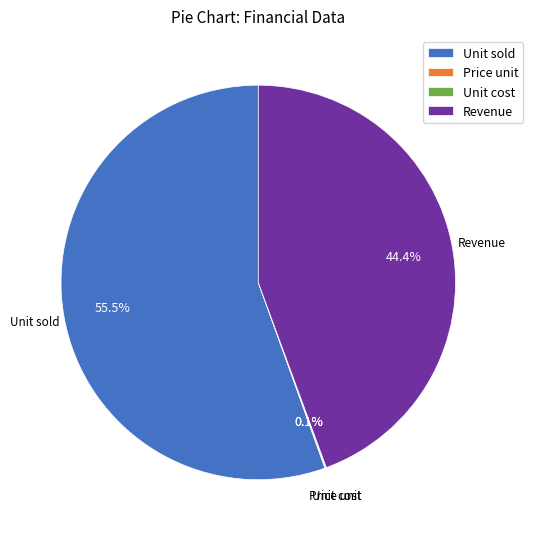

Which category accounts for the majority?

Unit sold